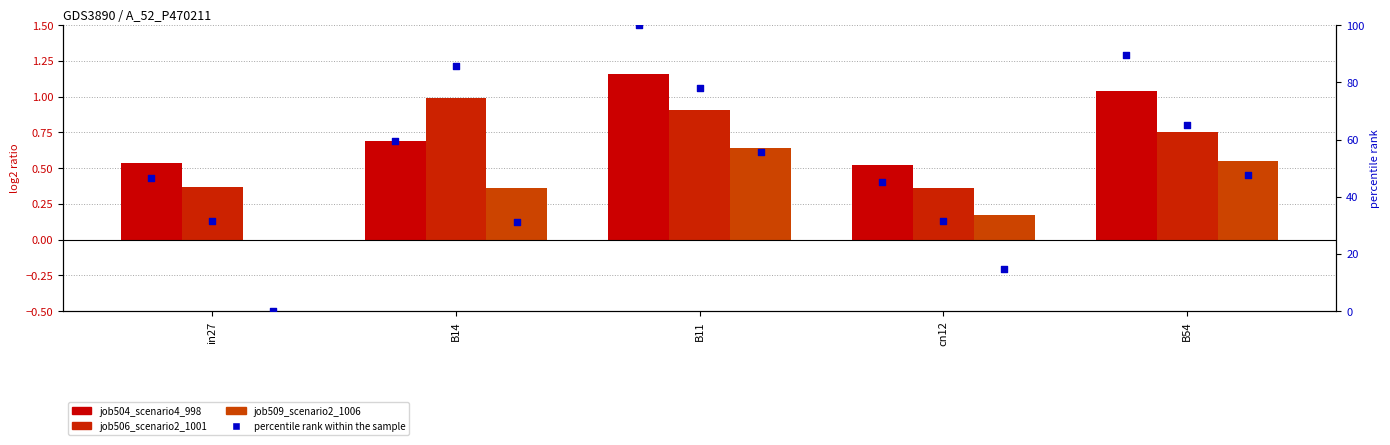

What is the total value across all series at B54?

204.6